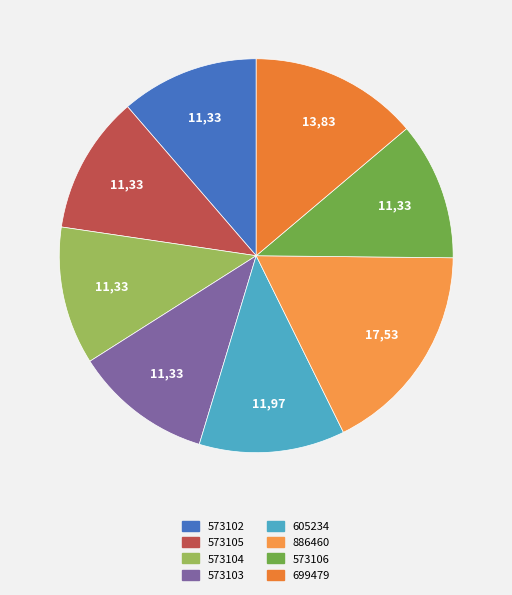

How many segments does this pie chart have?

8